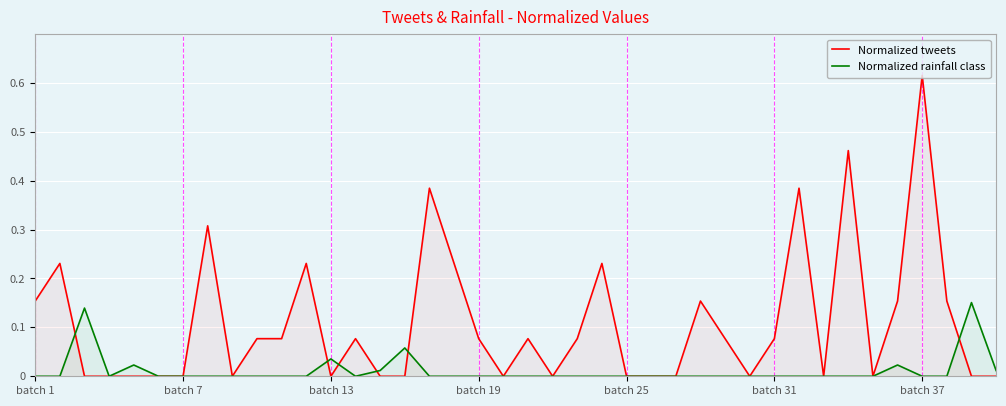

True or false: Normalized rainfall class has a value of 0.1 at batch 25.

False